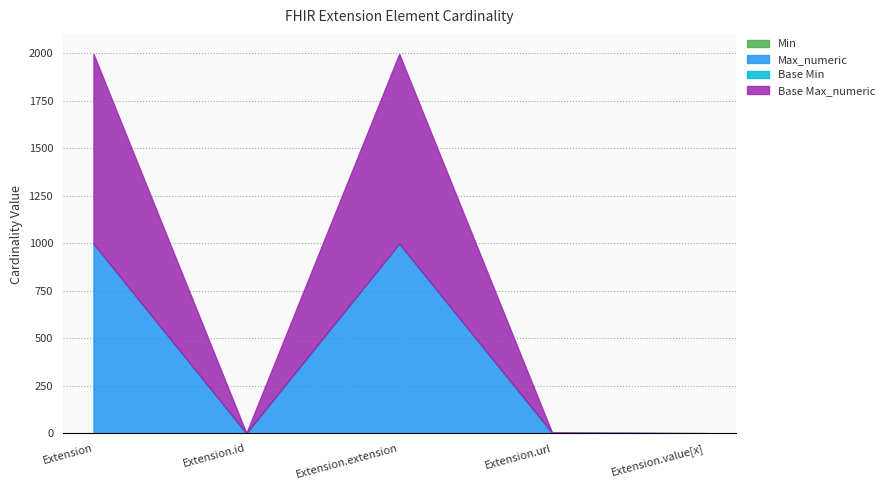

Is the value of Base Max_numeric at Extension.id greater than the value of Max_numeric at Extension?

No